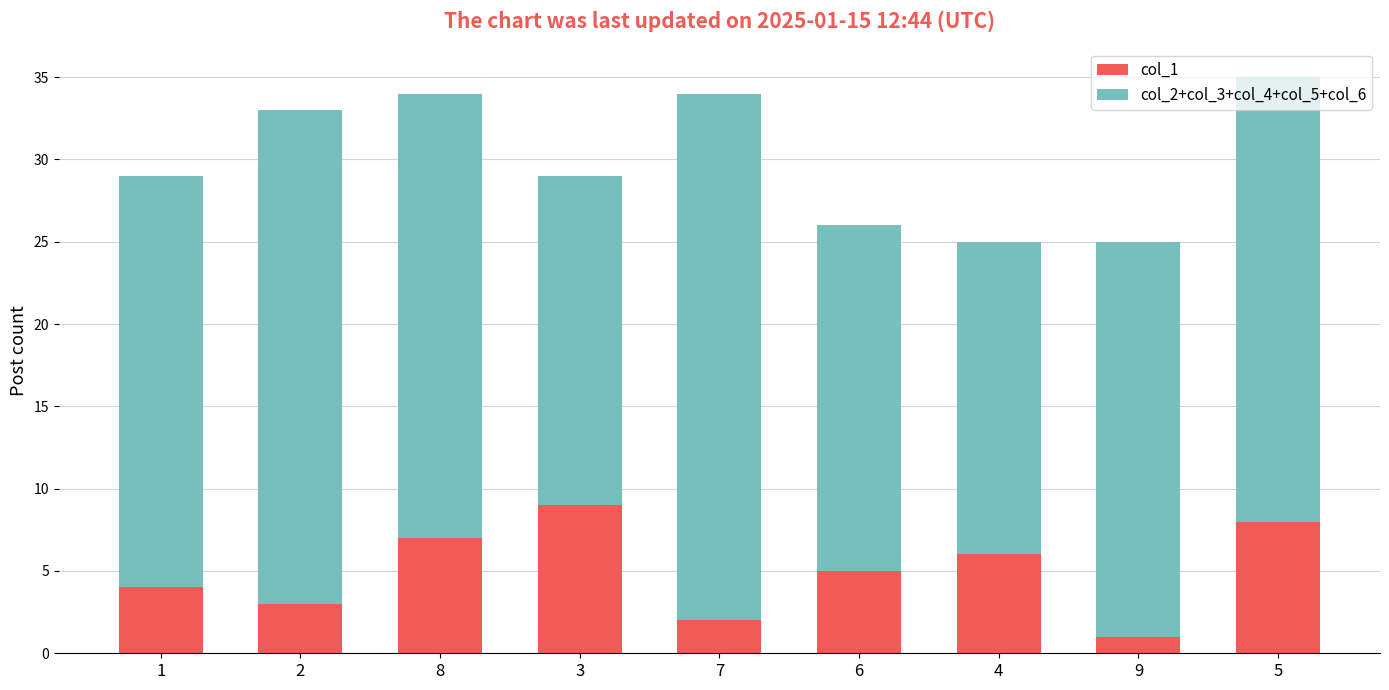

The value of col_1 at 5 is 8. True or false?

True